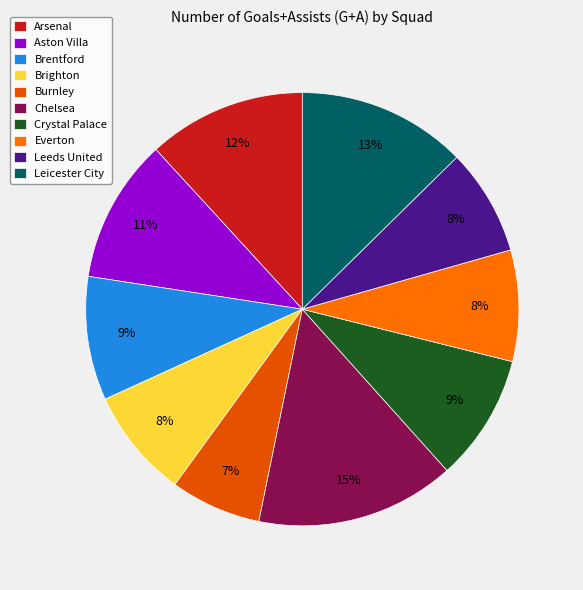

To the nearest percent, what is the combined percentage of Leicester City and Brentford?

22%